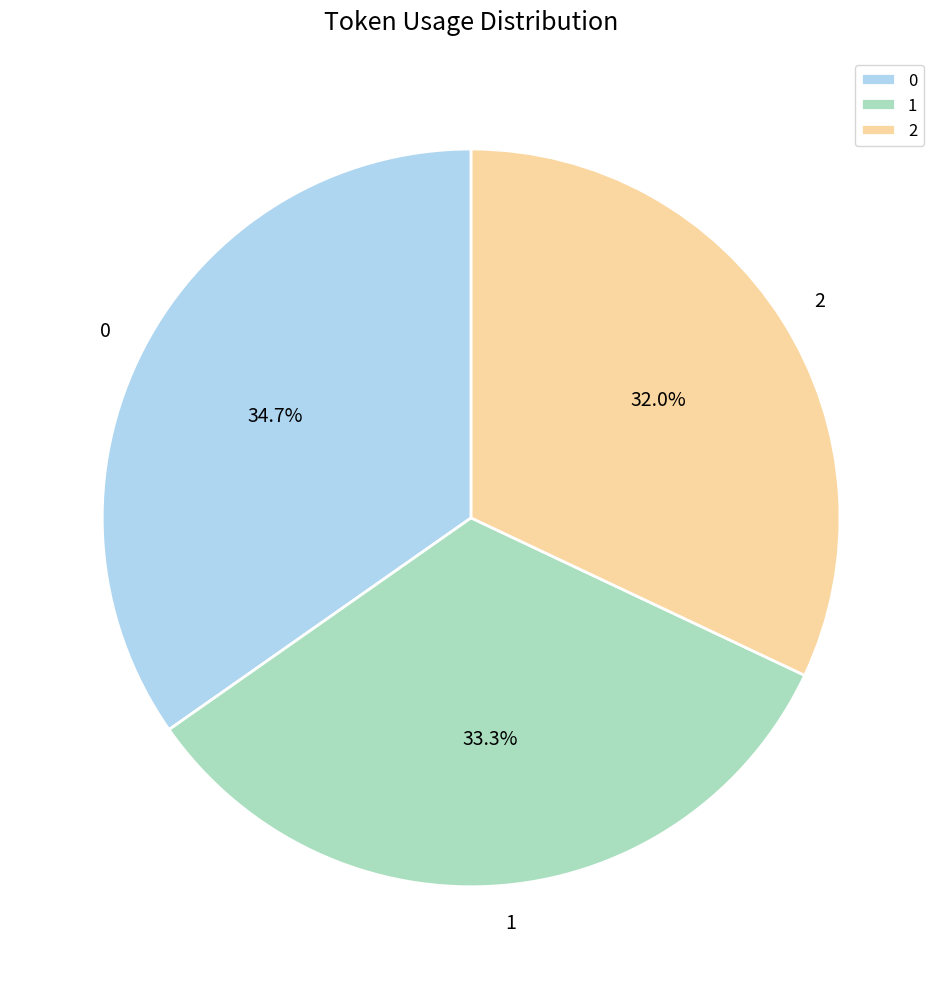

Rank the categories by value from highest to lowest.

0, 1, 2